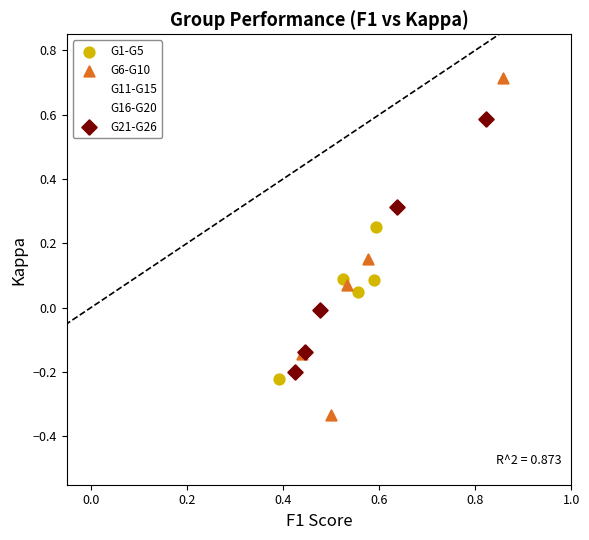

Which series contains the highest Y value?

G6-G10